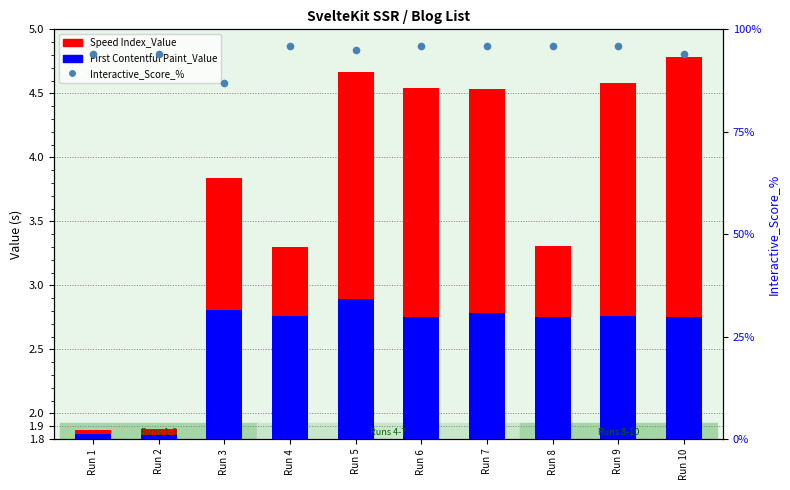

Which series contains the lowest Y value?

First Contentful Paint_Value